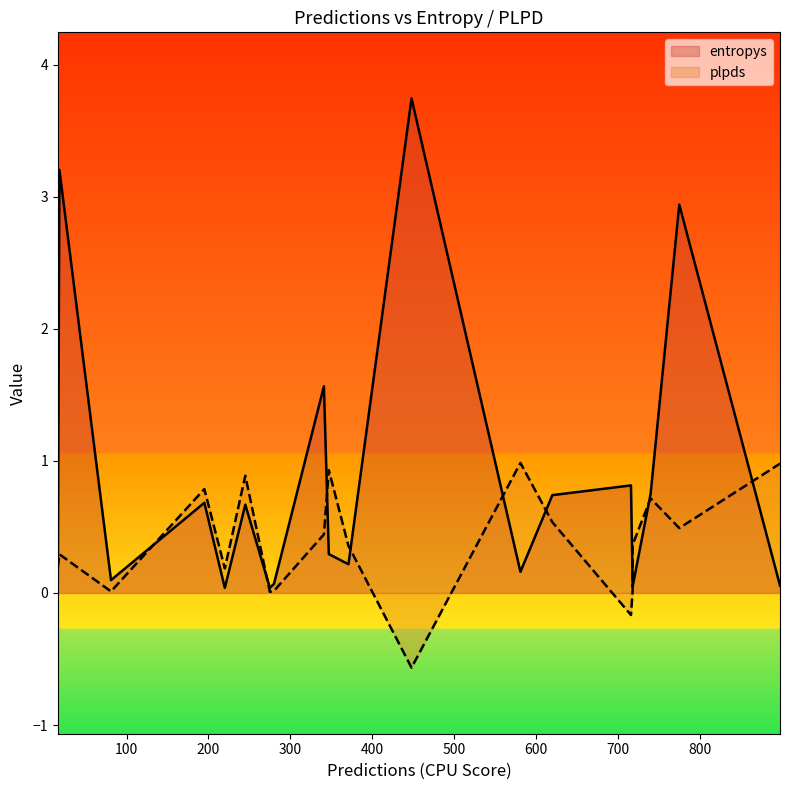

What is the total value across all series at 195?

1.5